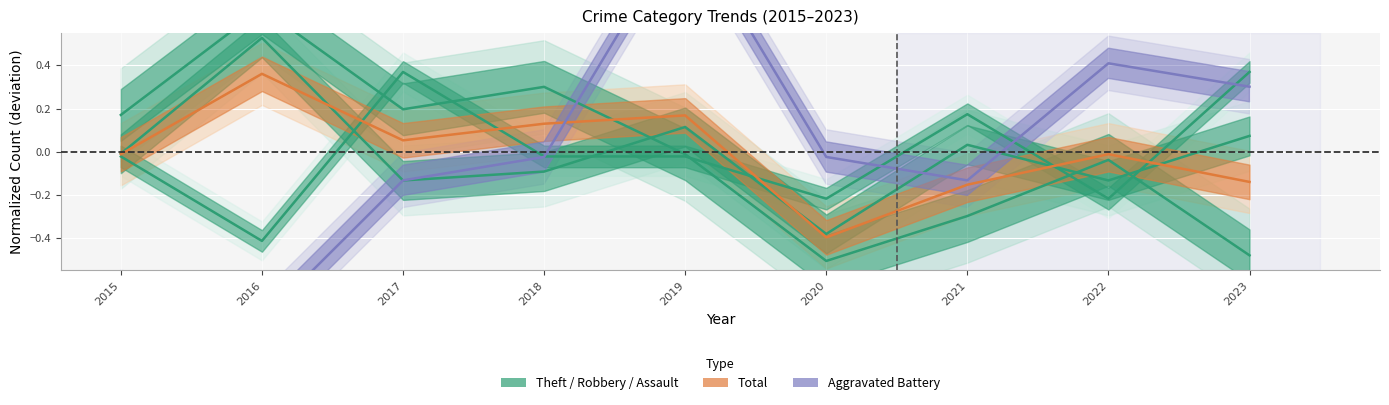

Between 2016 and 2022, which series saw the biggest shift?

Aggravated Battery